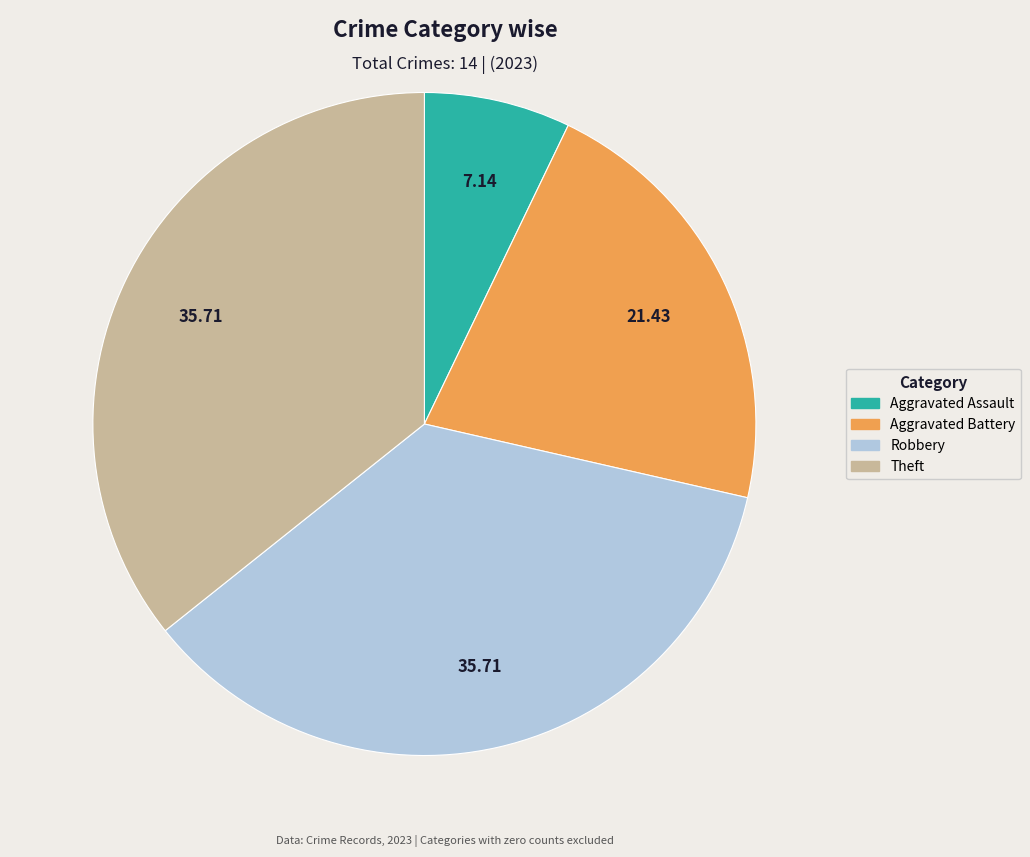

Is there a majority slice in this chart?

No